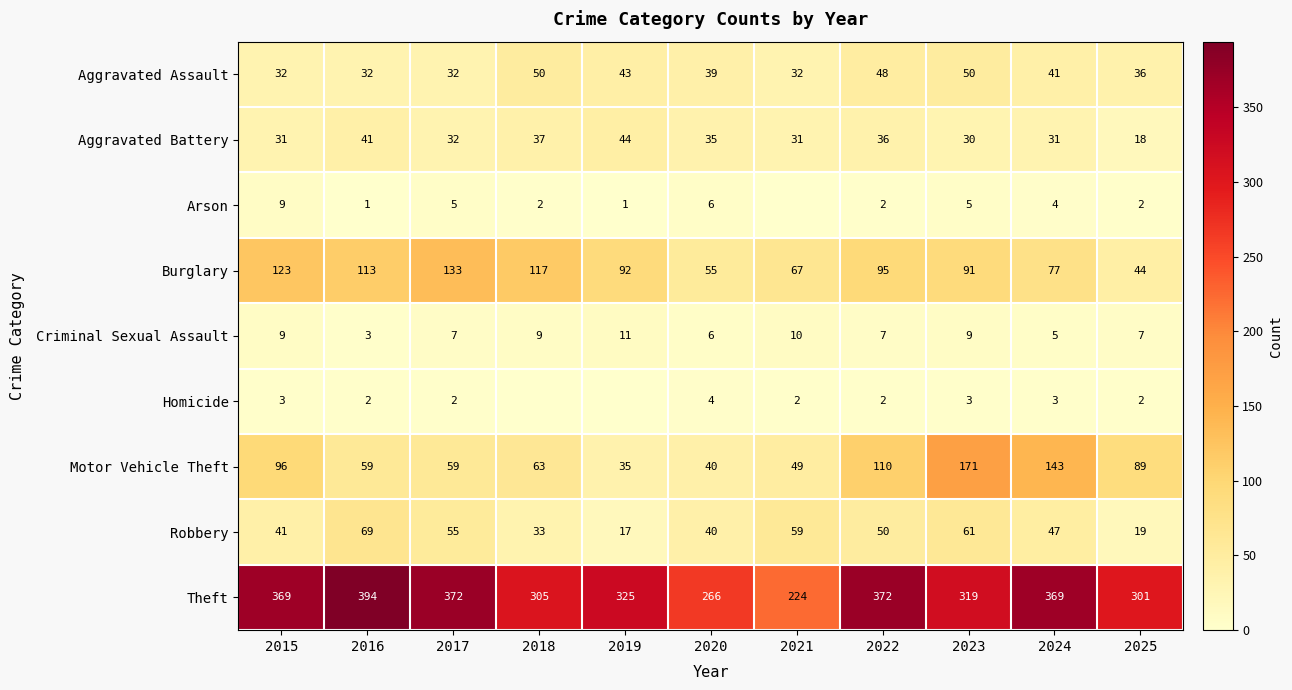

What is the sum of all Aggravated Assault values?

435